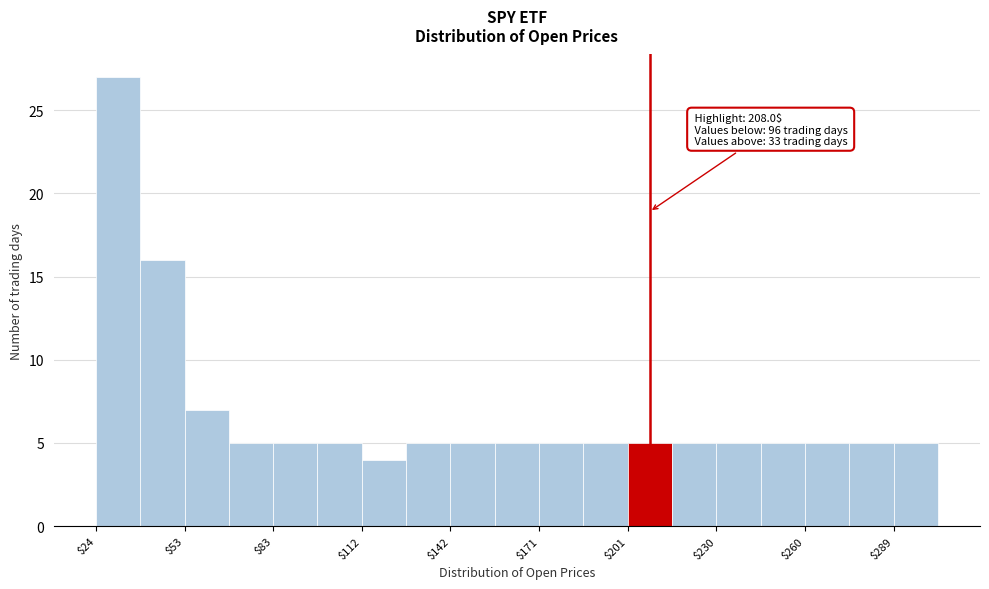

Read against the x-axis, roughly where is the centre of the tallest bar?

30